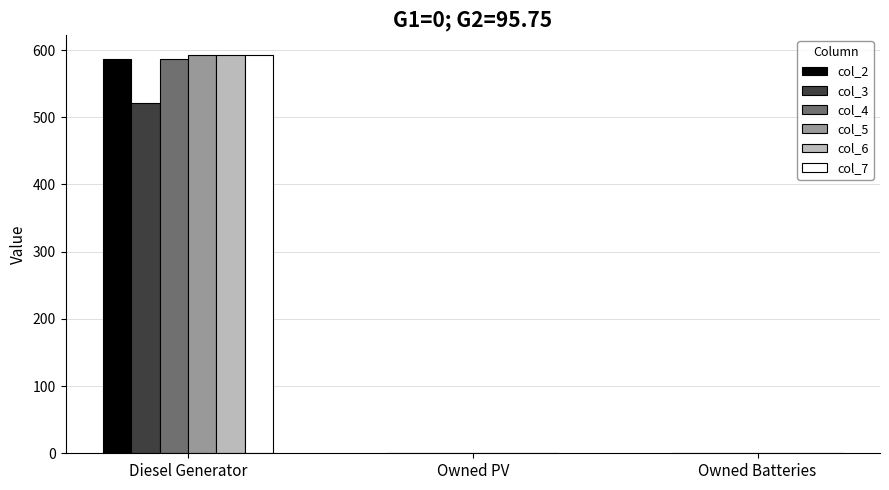

At which category is the sum across all series the highest?

Diesel Generator